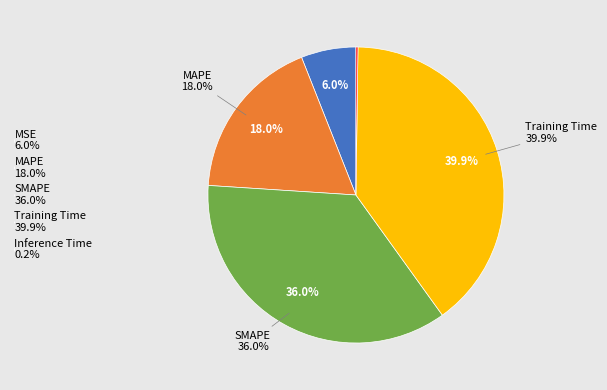

What is the largest slice in the pie chart?

Training Time